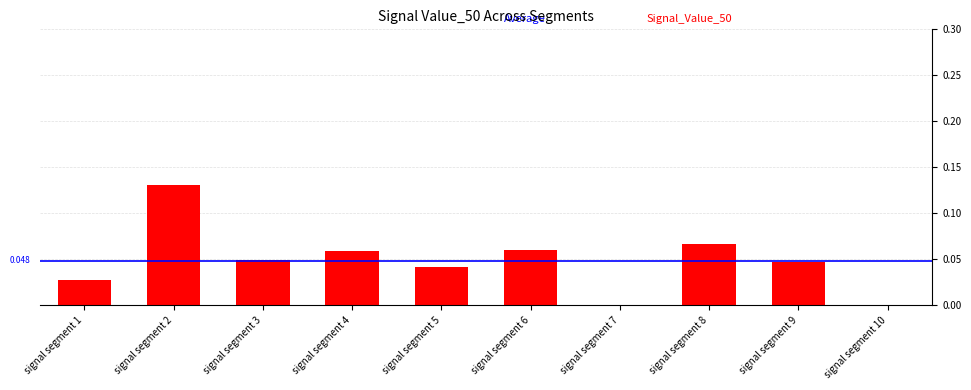

Does the chart contain stacked bars?

No